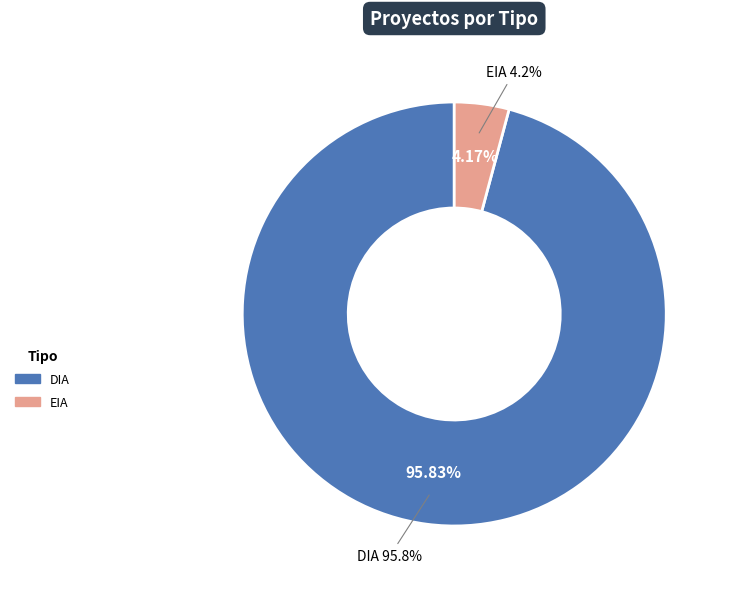

Is it true that EIA is 1% of the pie?

False